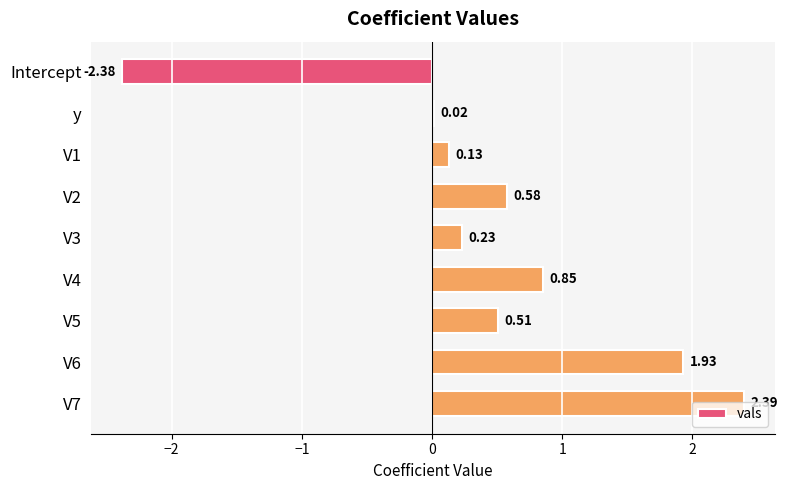

At which label is the value closest to 0?

y